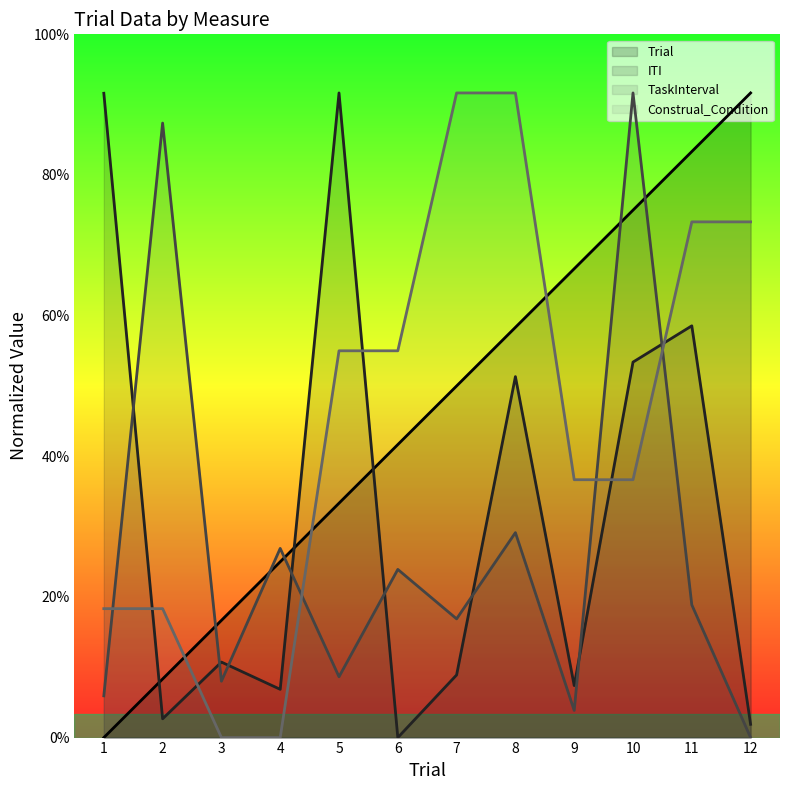

After their last crossing, which series has the higher values: ITI or TaskInterval?

ITI